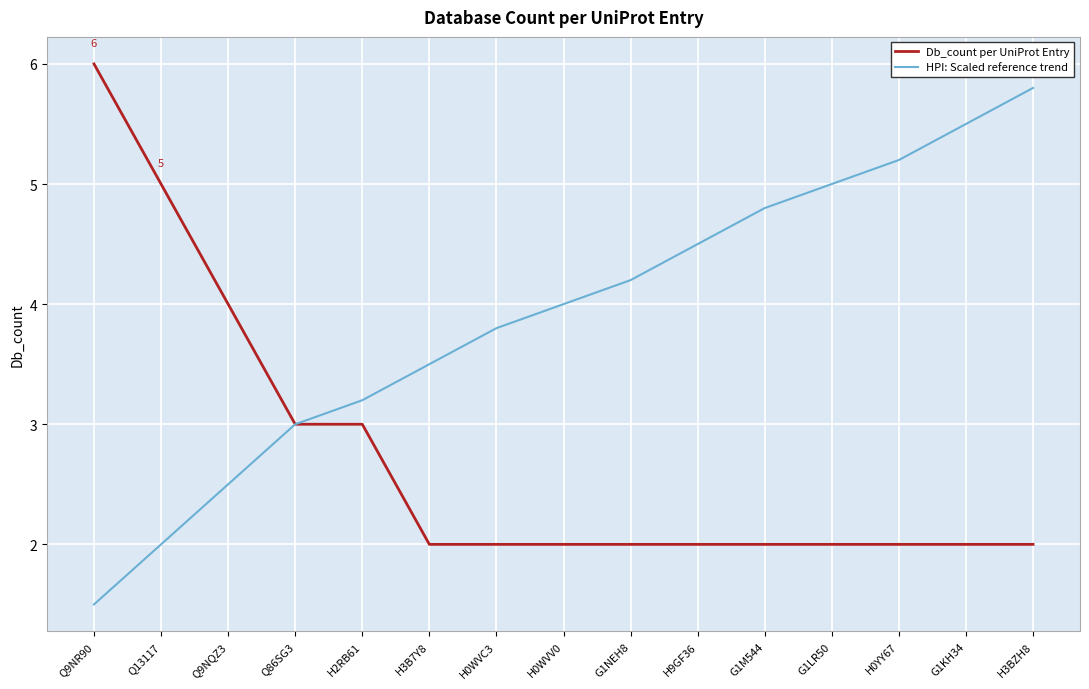

Between Q9NQZ3 and H0WVC3, which series saw the biggest shift?

Db_count per UniProt Entry